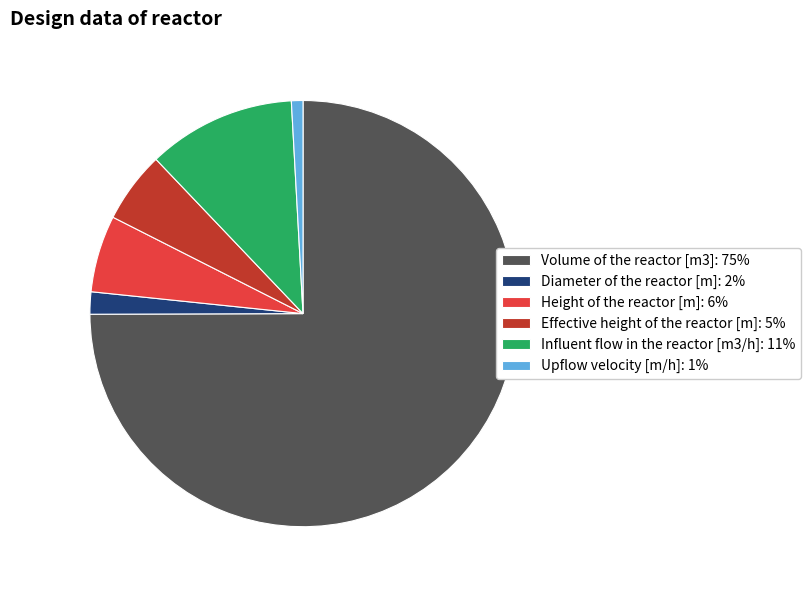

Is the sum of Volume of the reactor [m3] and Upflow velocity [m/h] greater than half?

Yes